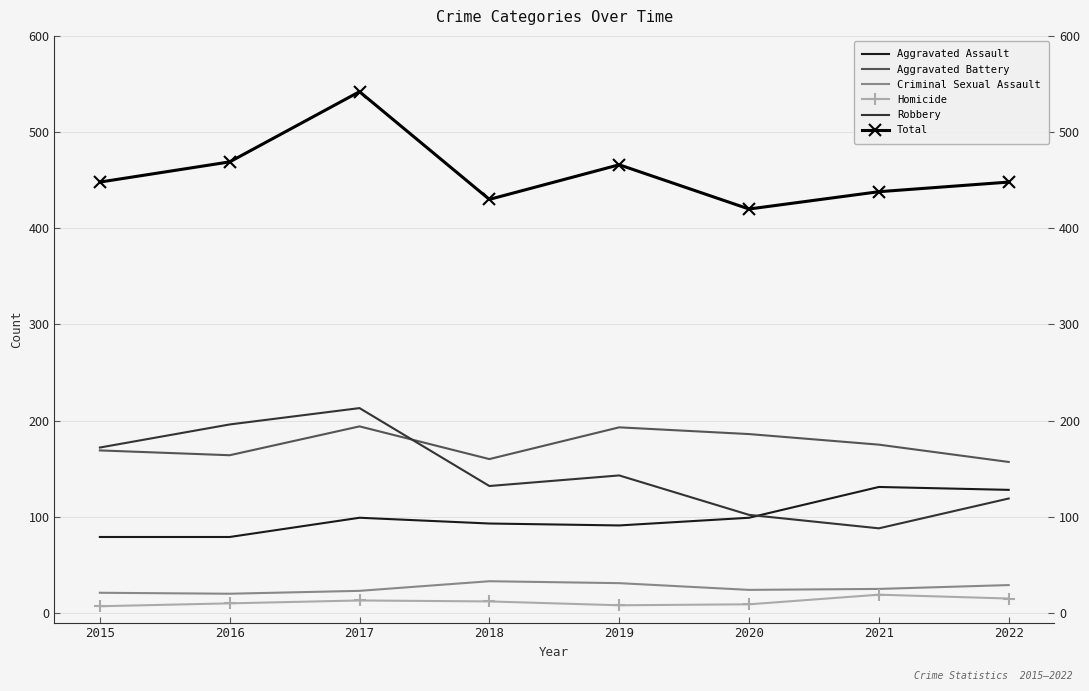

At which category is the sum across all series the highest?

2017